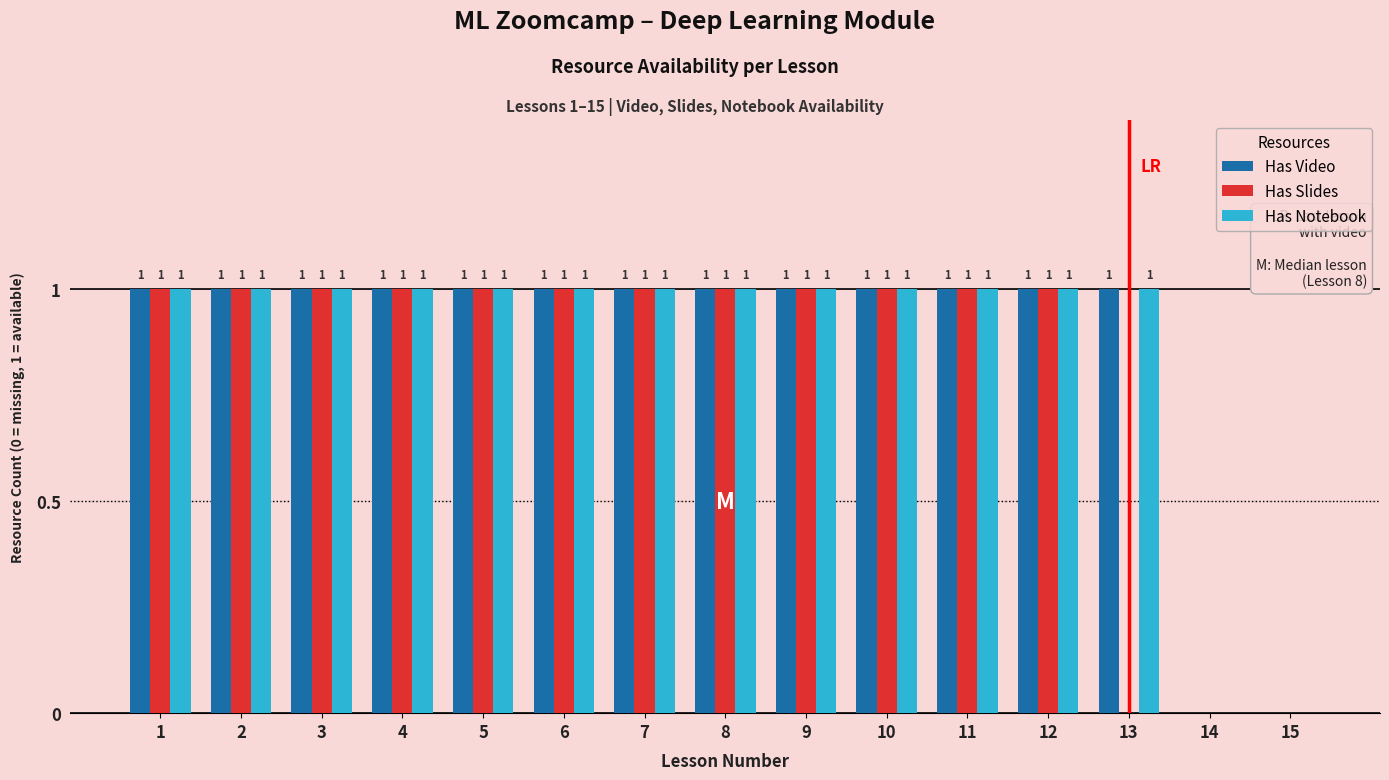

Does the chart contain stacked bars?

No